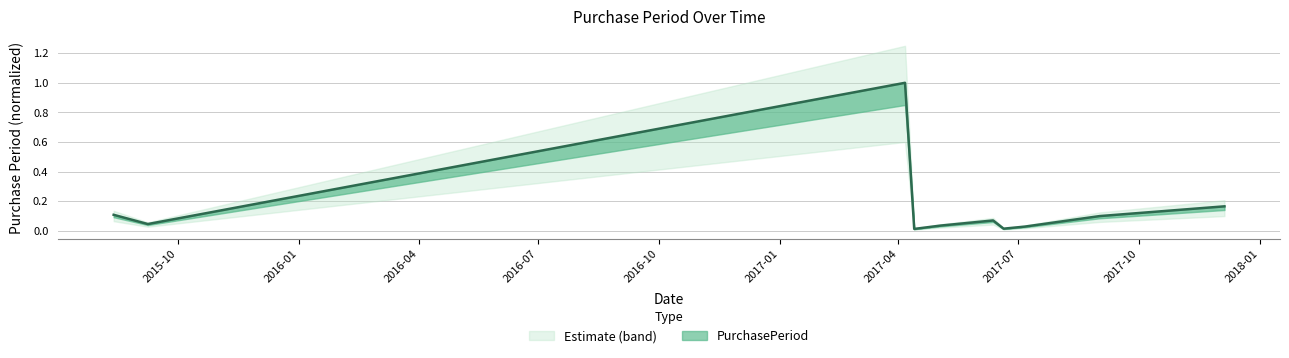

What is the greatest value displayed?

1.0